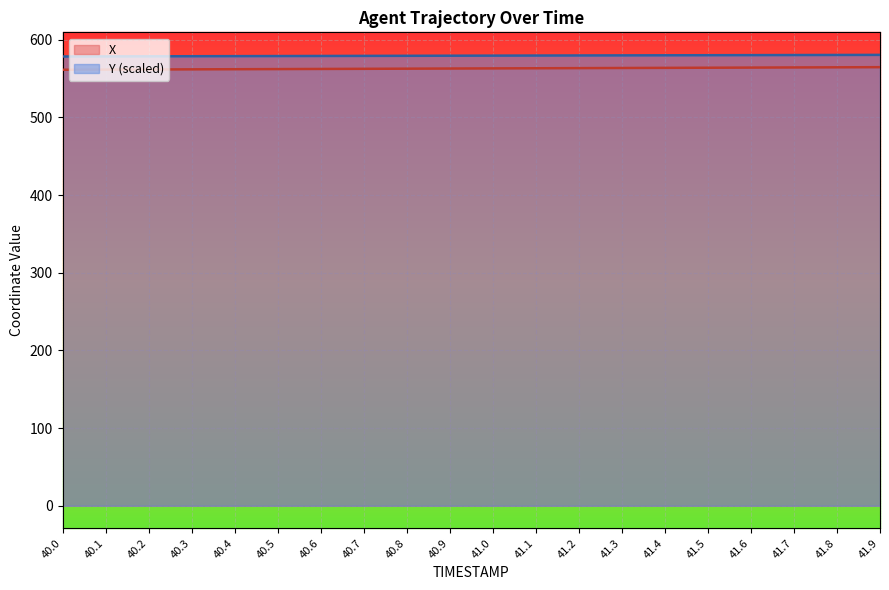

What is the value of the Y point at the 15th from the left?

579.9